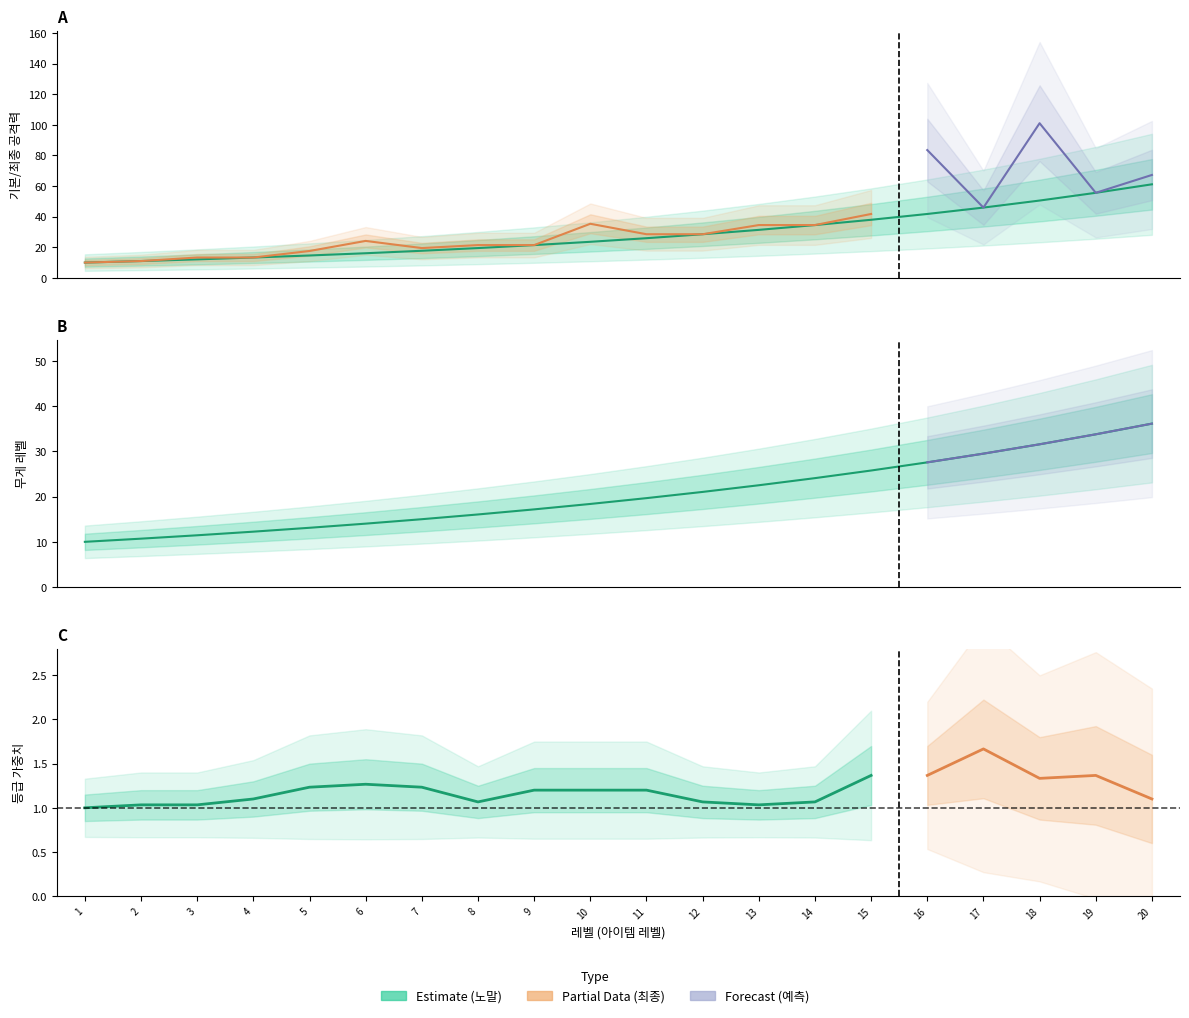

What is the smallest value displayed?

10.0